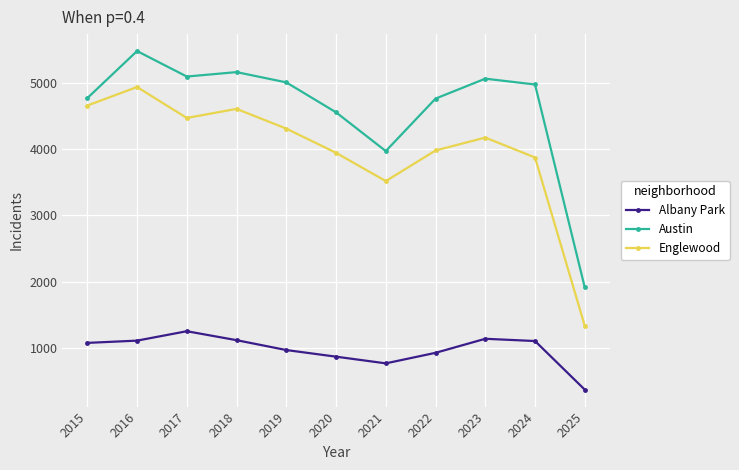

The value of Austin at 2018 is 7718. True or false?

False